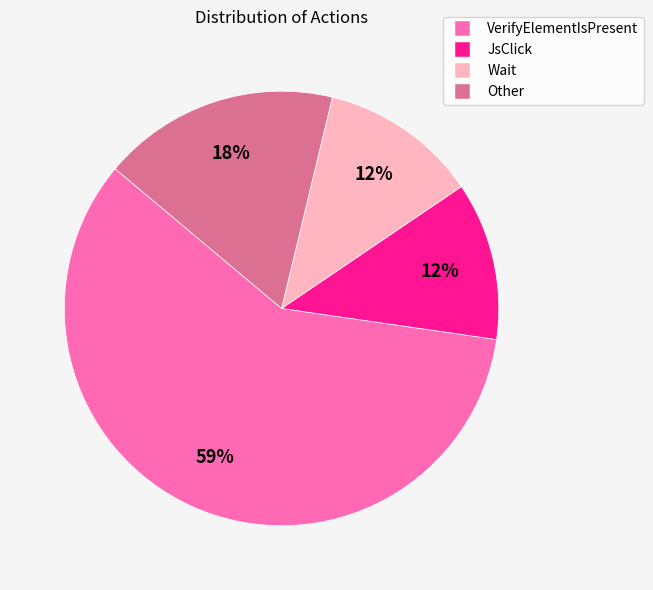

Combined, do VerifyElementIsPresent and Other account for over 50%?

Yes